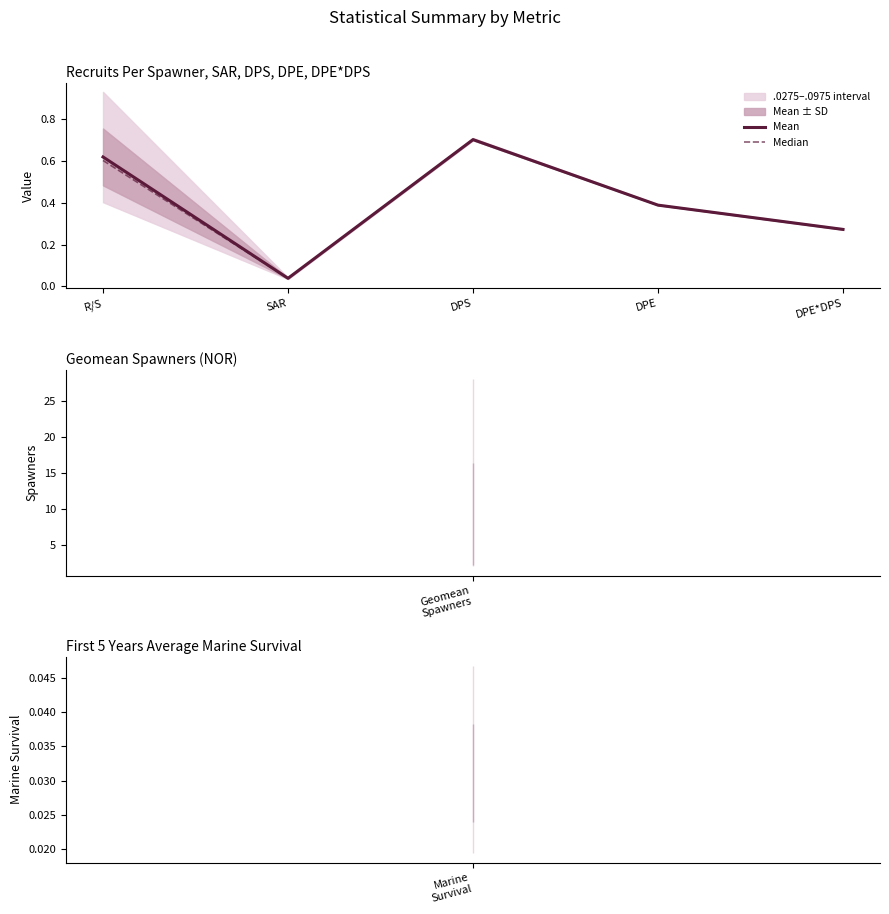

Which series has the widest spread of values?

Median